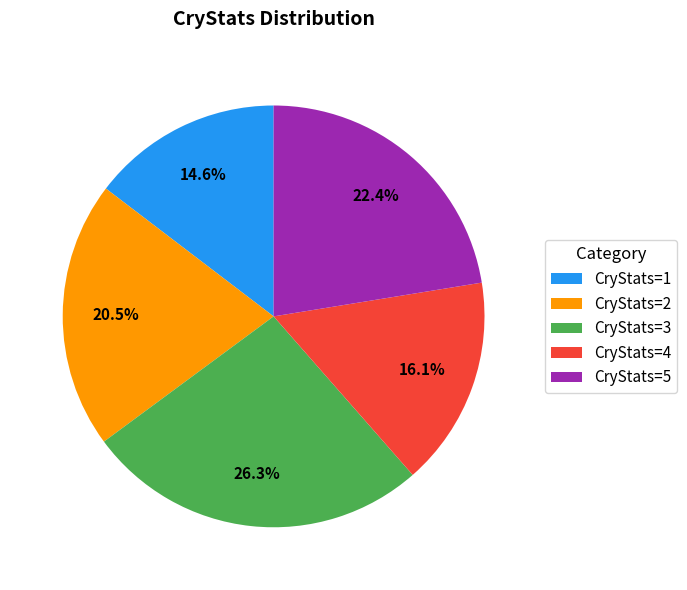

Does CryStats=4 account for over 50% of the chart?

No